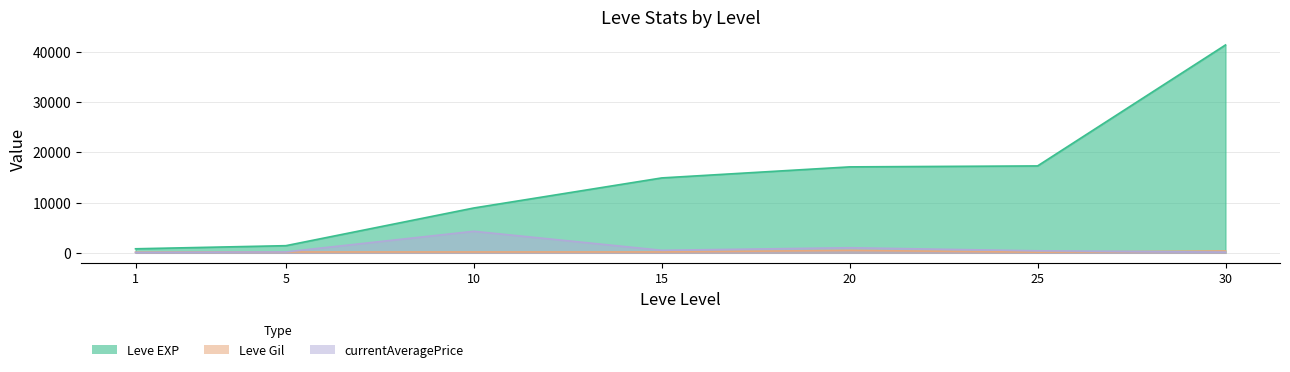

At which category is the sum across all series the highest?

30